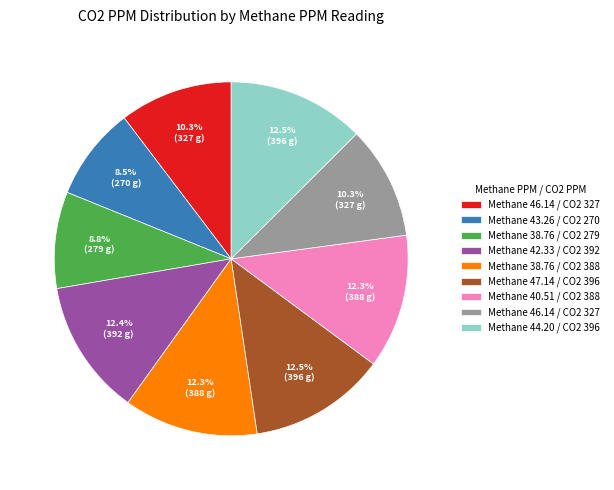

Does any single category account for the majority?

No